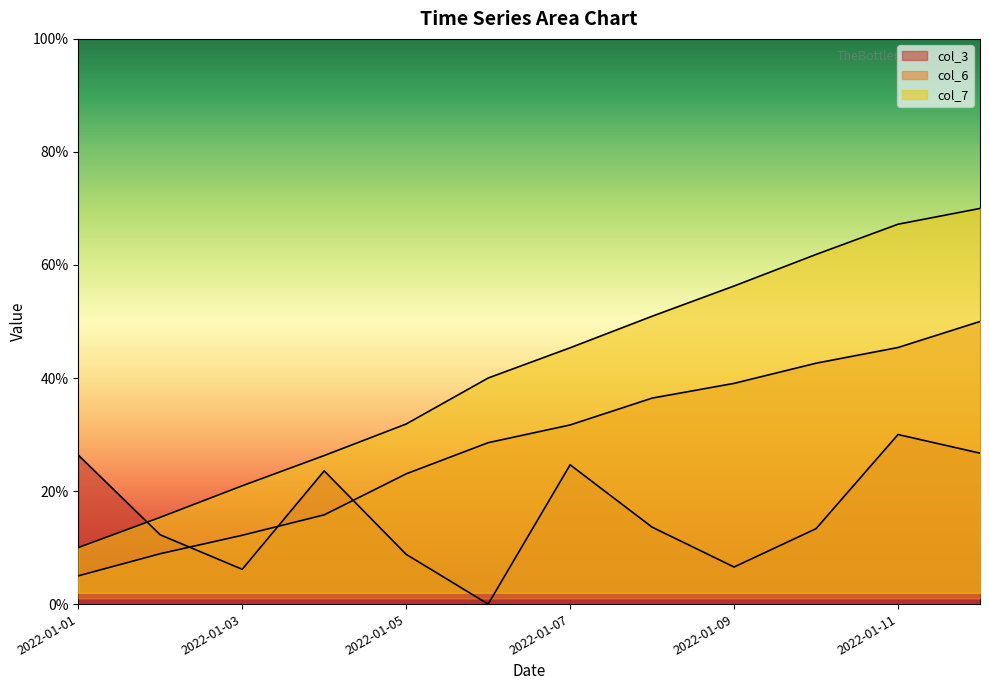

What is the value of the col_6 point at the 10th from the left?

0.4